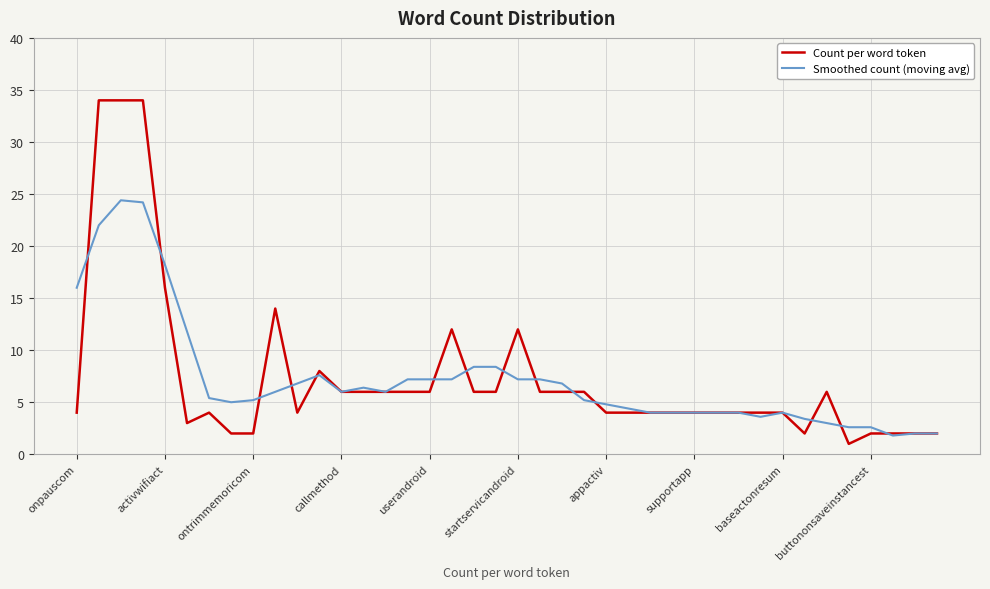

What is the lowest value of the Count per word token series?

1.0